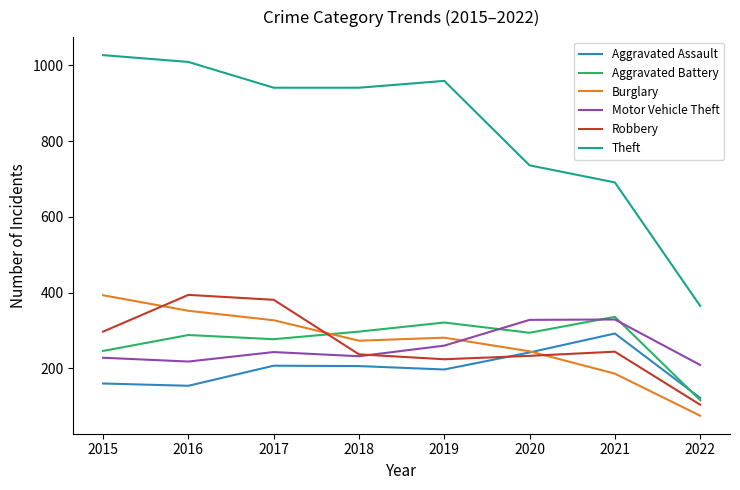

In Robbery, how many points are lower than both neighbors (excluding endpoints)?

1